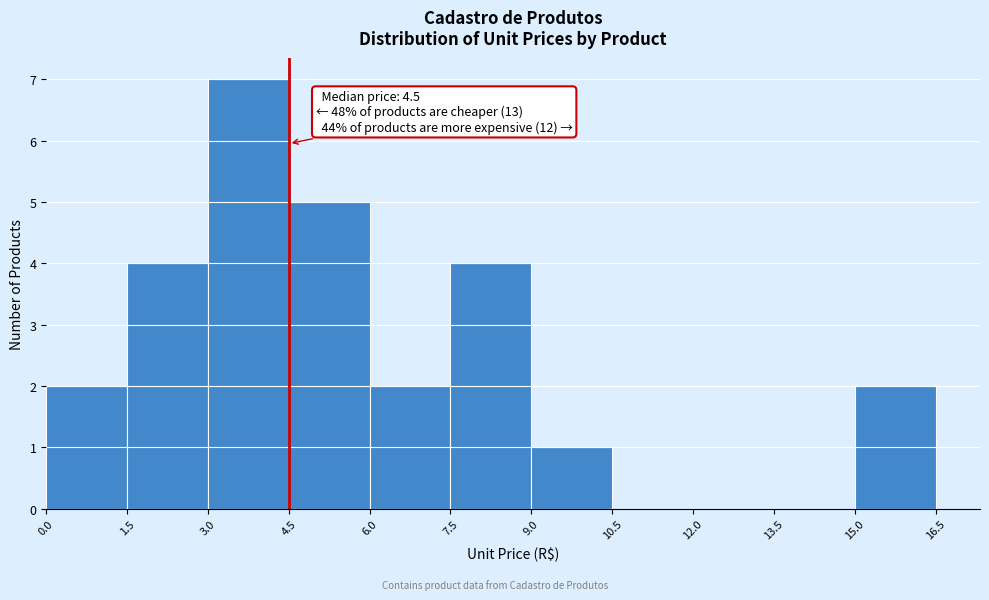

Over which range of the x-axis is the bar tallest?

3.0 to 4.5